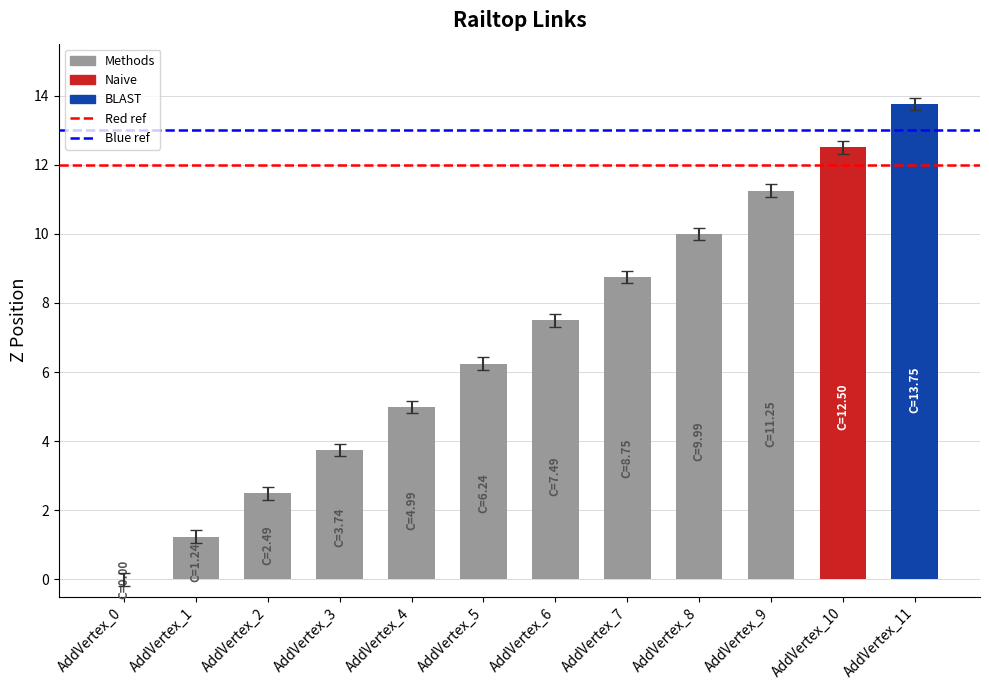

At which category is the sum across all series the highest?

AddVertex_11